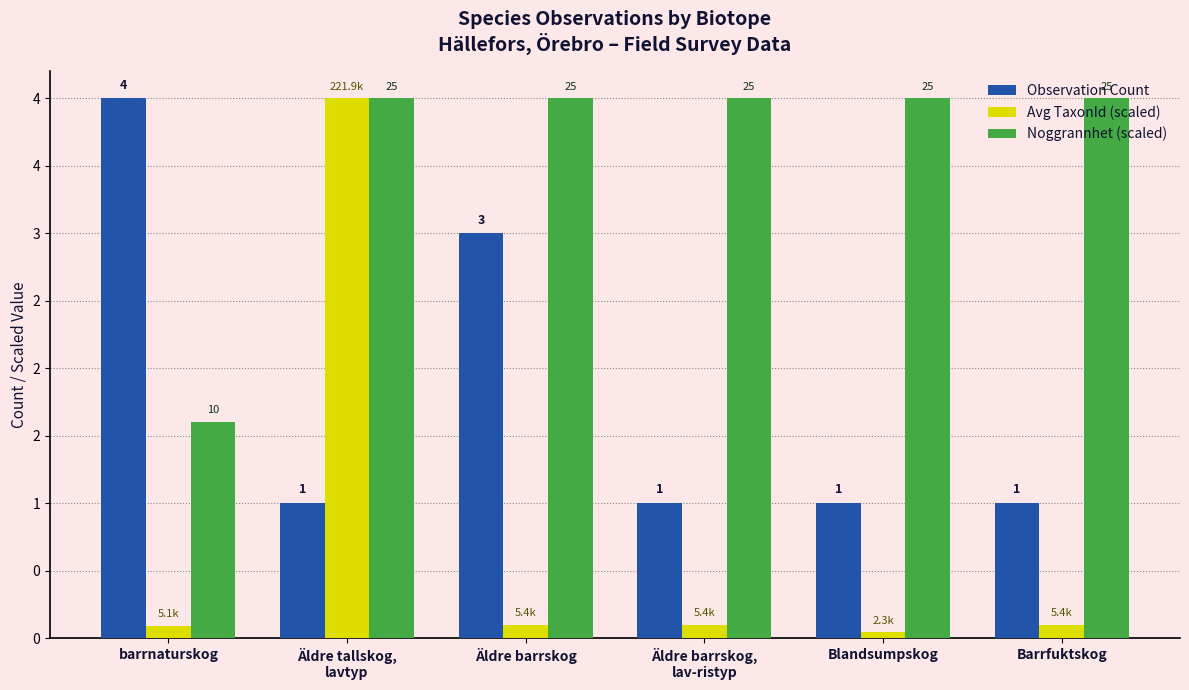

Reading left to right, what are all the values shown in this chart?

Observation Count: 4.0	1.0	3.0	1.0	1.0	1.0
Avg TaxonId (scaled): 0.1	4.0	0.1	0.1	0.0	0.1
Noggrannhet (scaled): 1.6	4.0	4.0	4.0	4.0	4.0